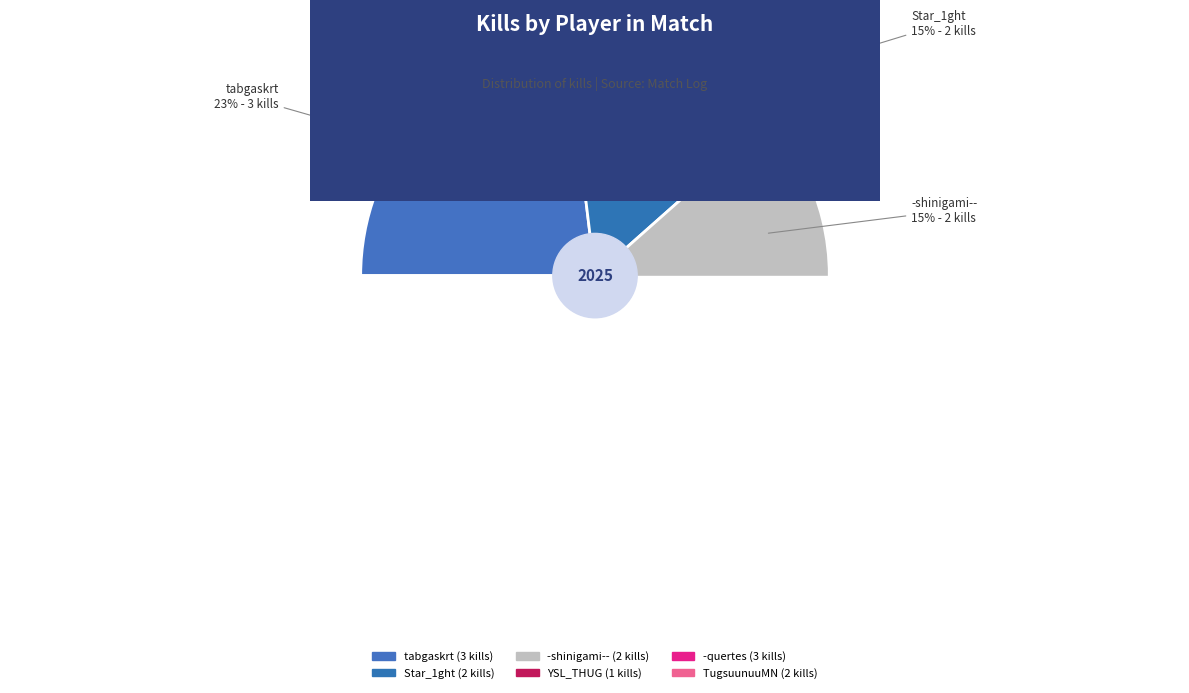

Which category has the biggest portion of the pie?

tabgaskrt